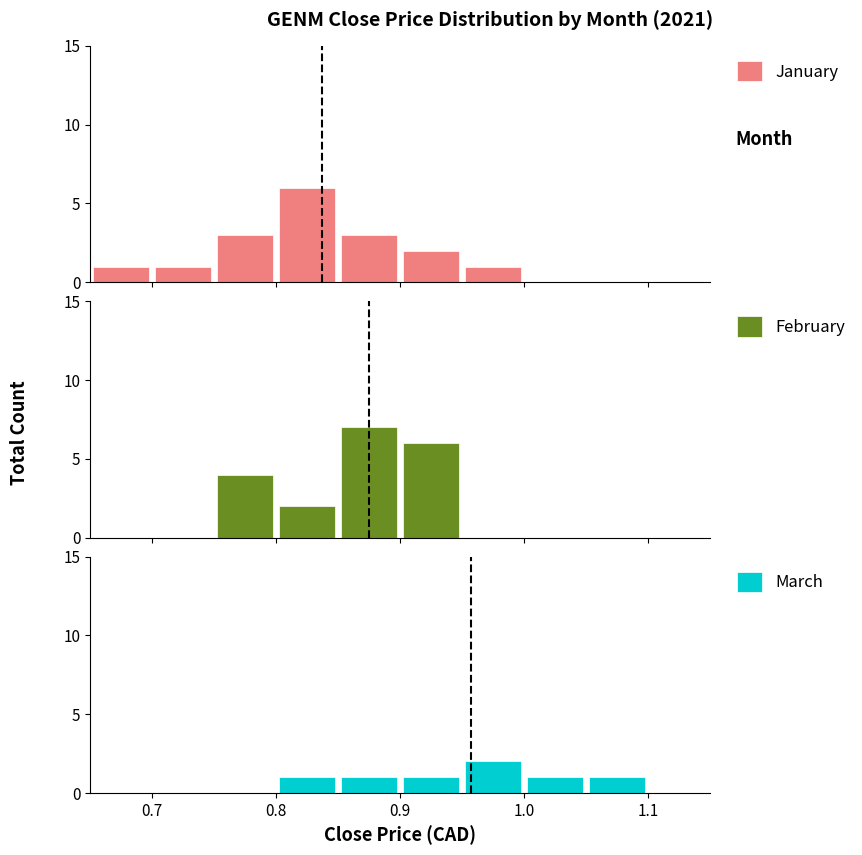

What is the sum of all January values?

17